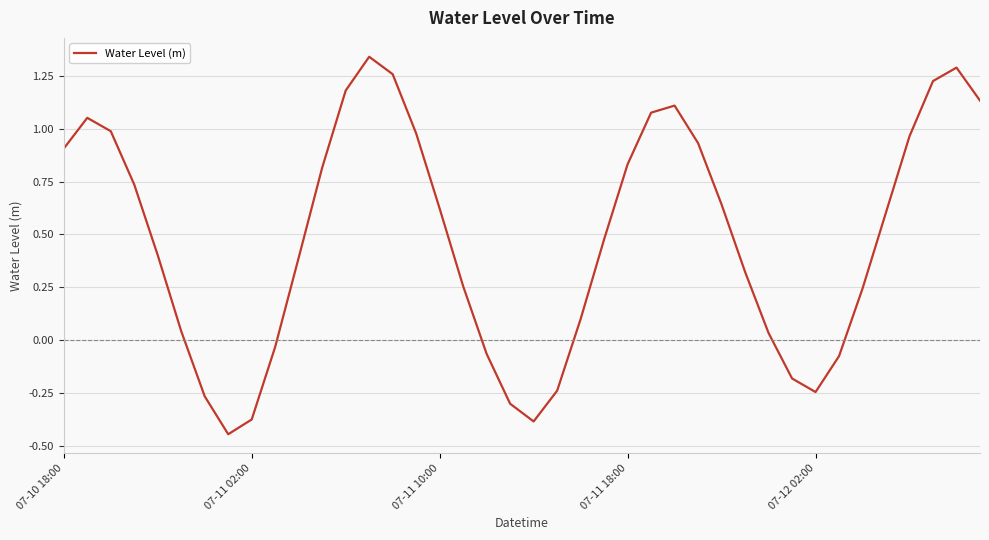

How many values exceed 0?

29